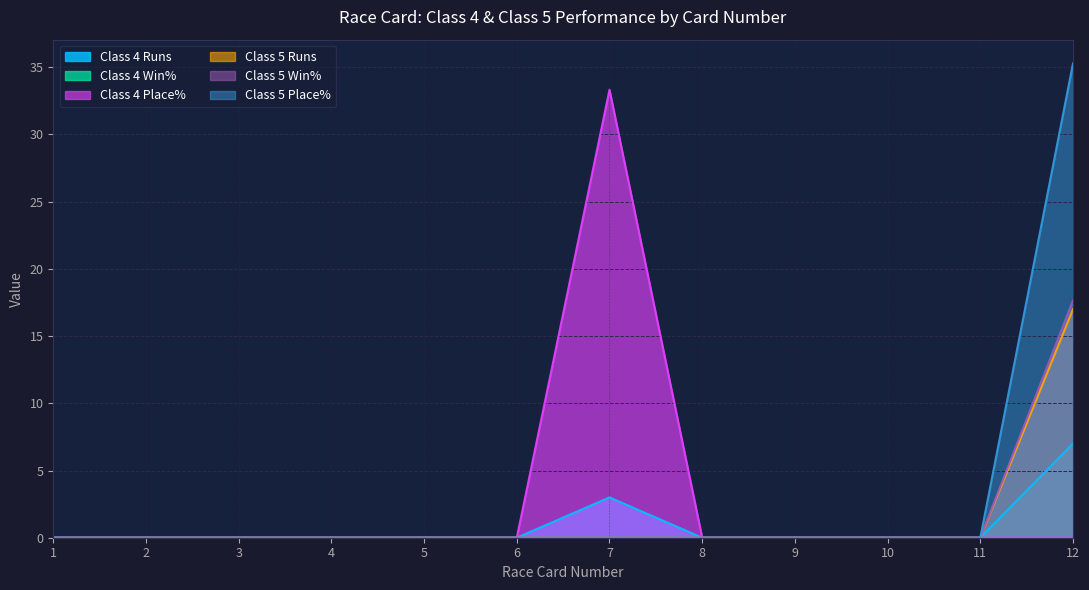

True or false: Class 5 Place% and Class 5 Runs intersect in this chart.

False